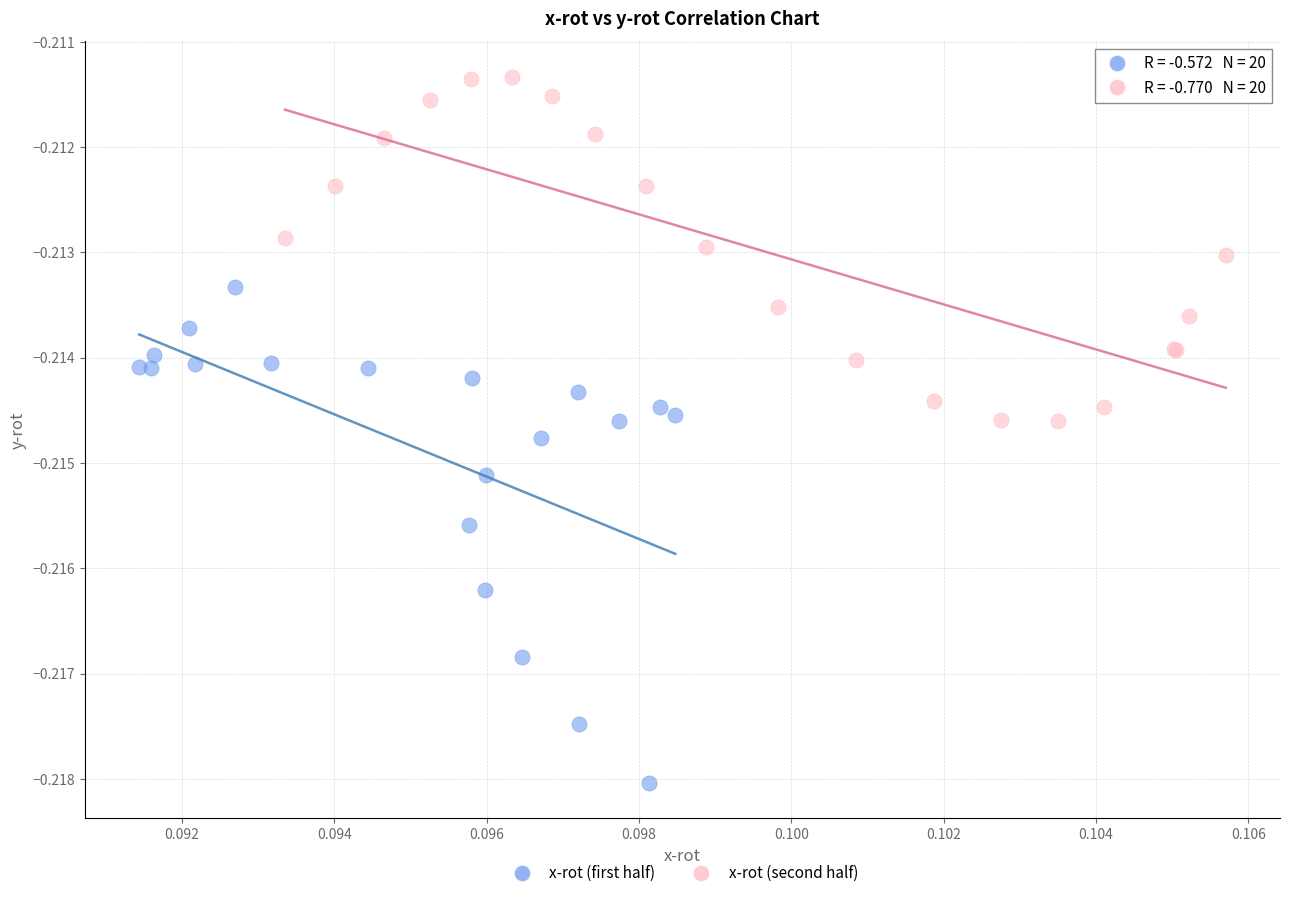

Which series contains the lowest Y value?

x-rot (first half)